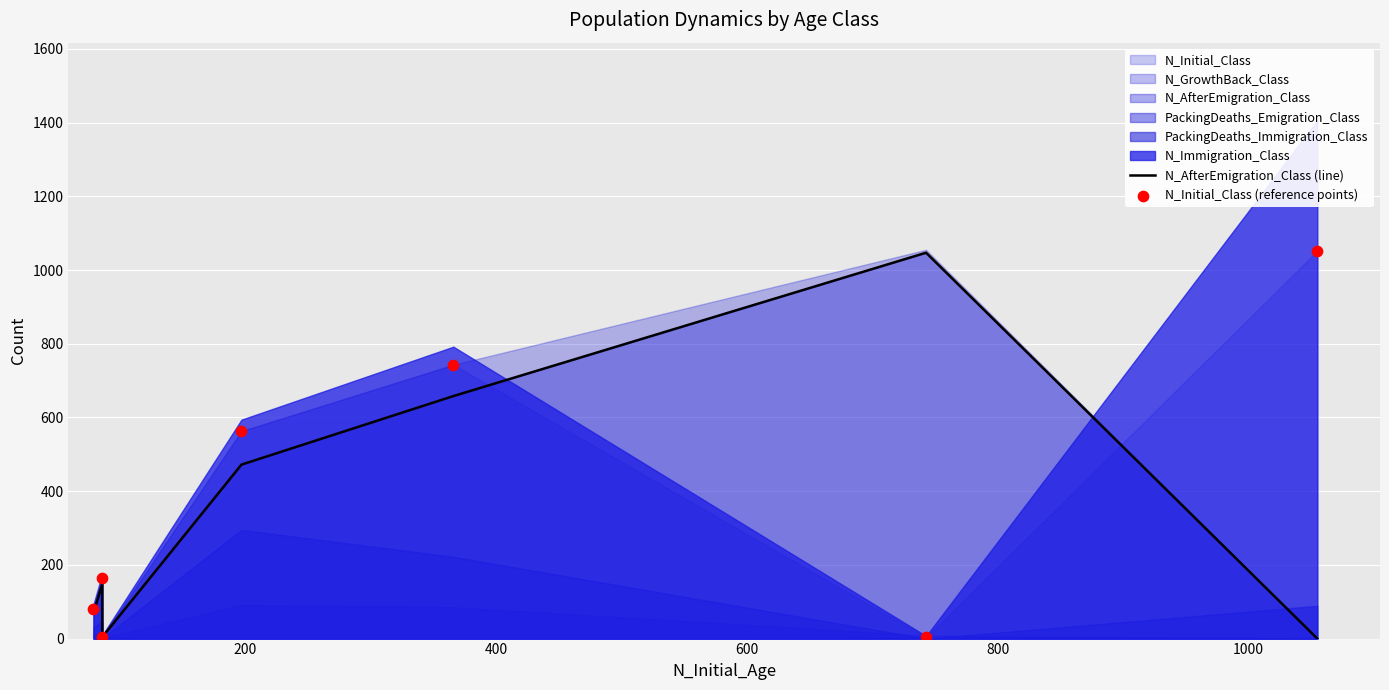

Which series reaches the minimum Y coordinate?

N_AfterEmigration_Class (line)